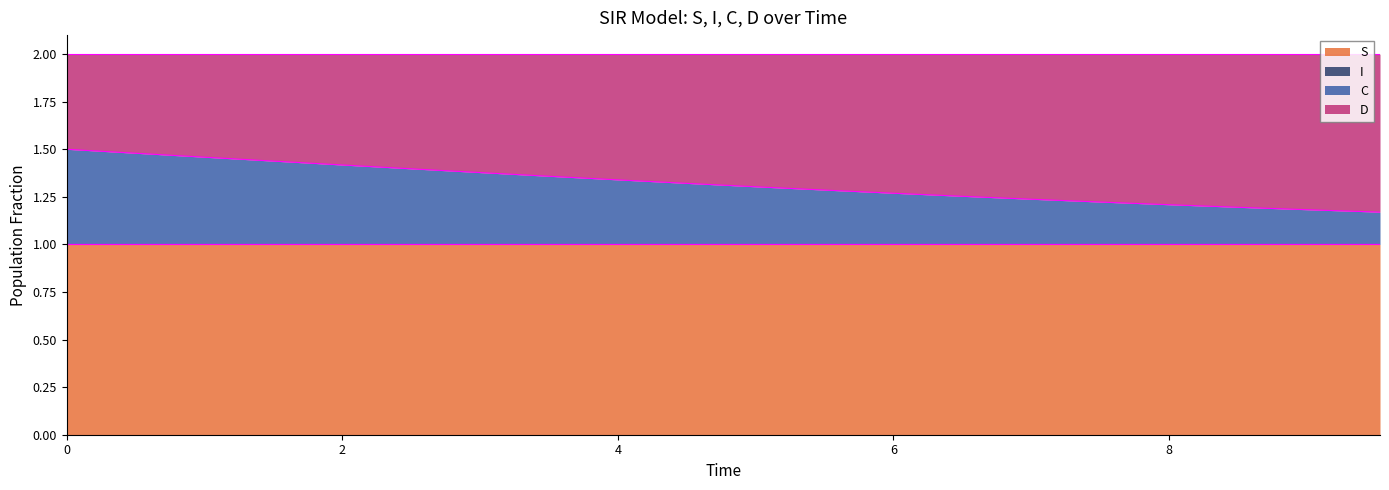

What is the maximum value for S?

1.0